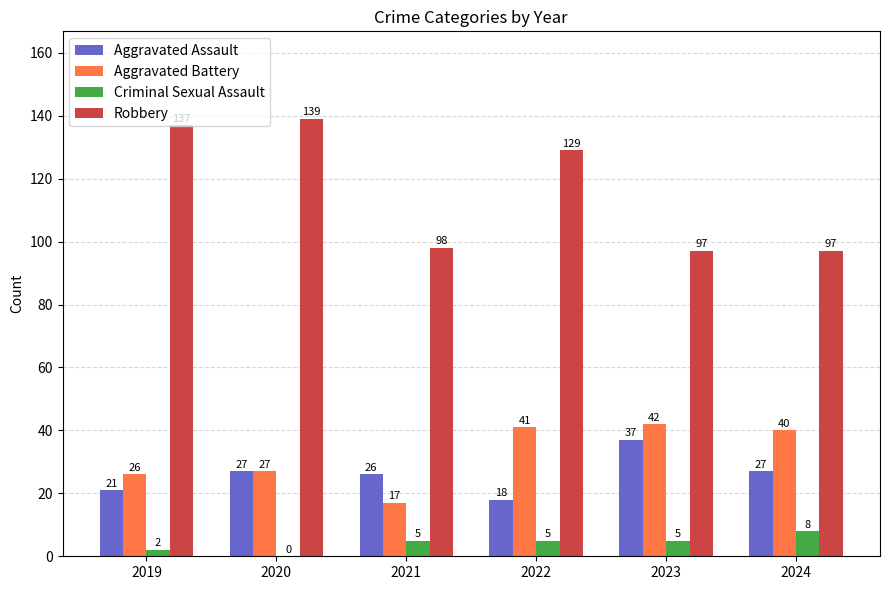

How many groups of bars are there?

6